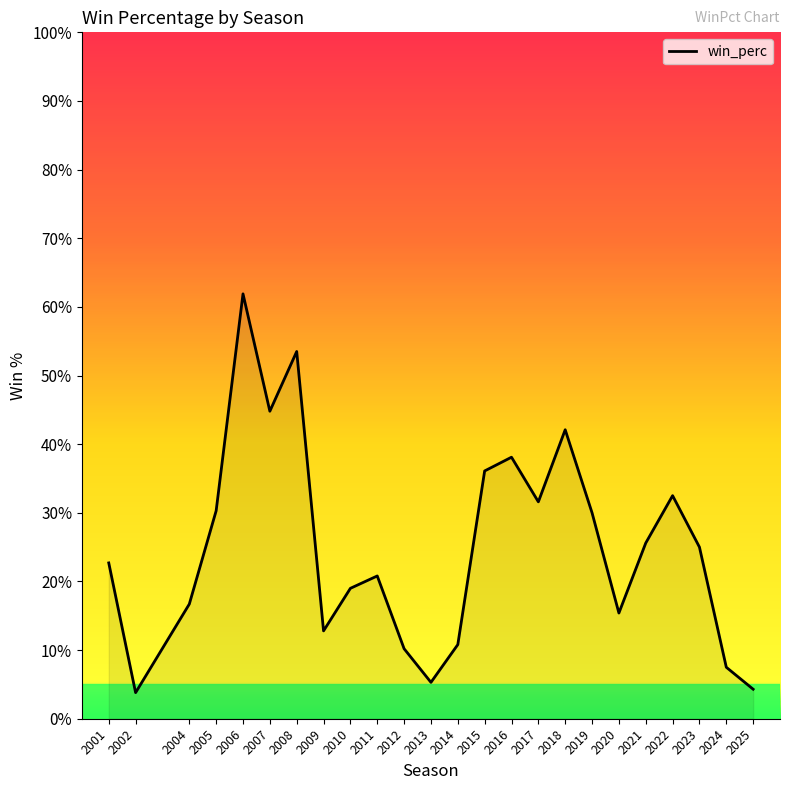

The value at 2006 is 0.6. True or false?

True